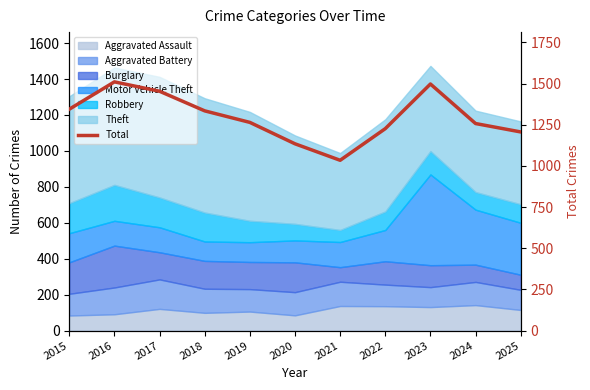

What is the sum of the values at 2020 and 2018?

2468